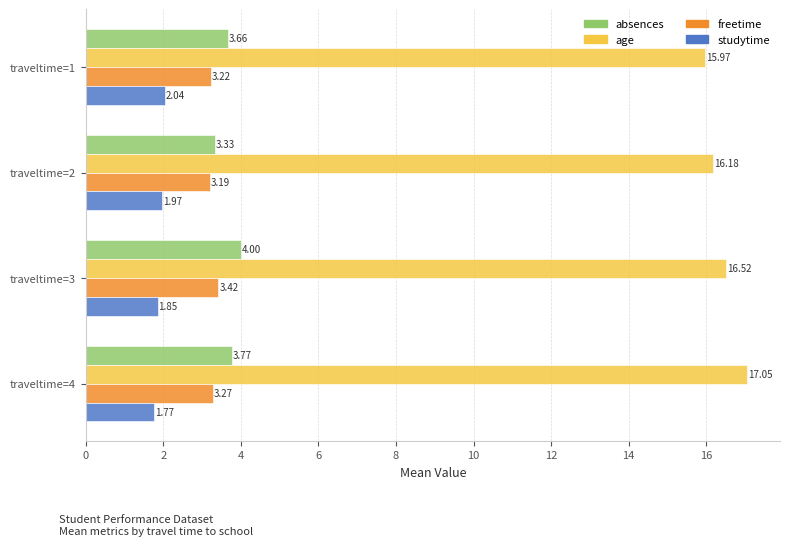

At how many categories does at least one series exceed 13?

4